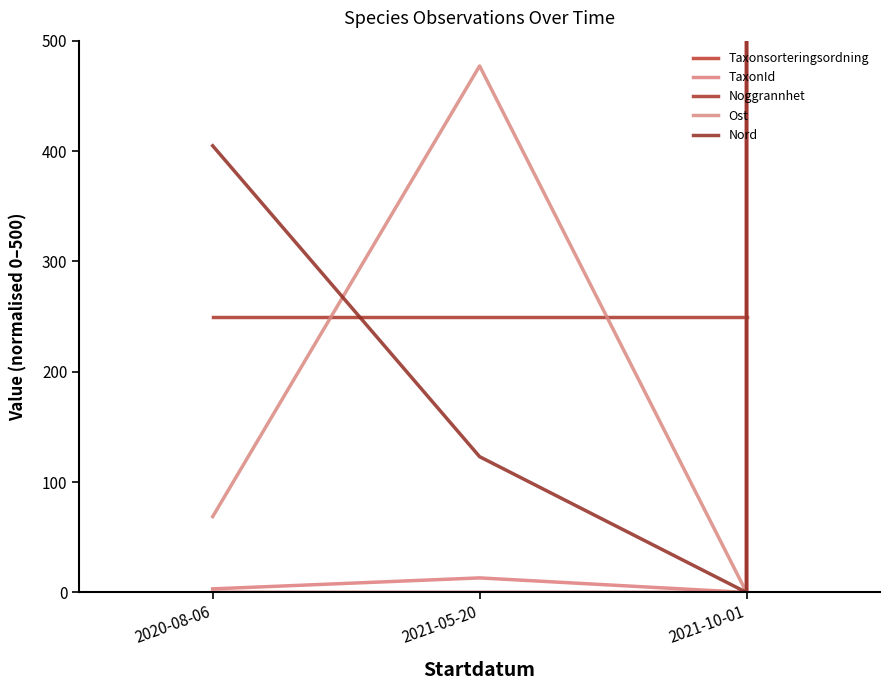

What position from the left is 2020-08-06?

1